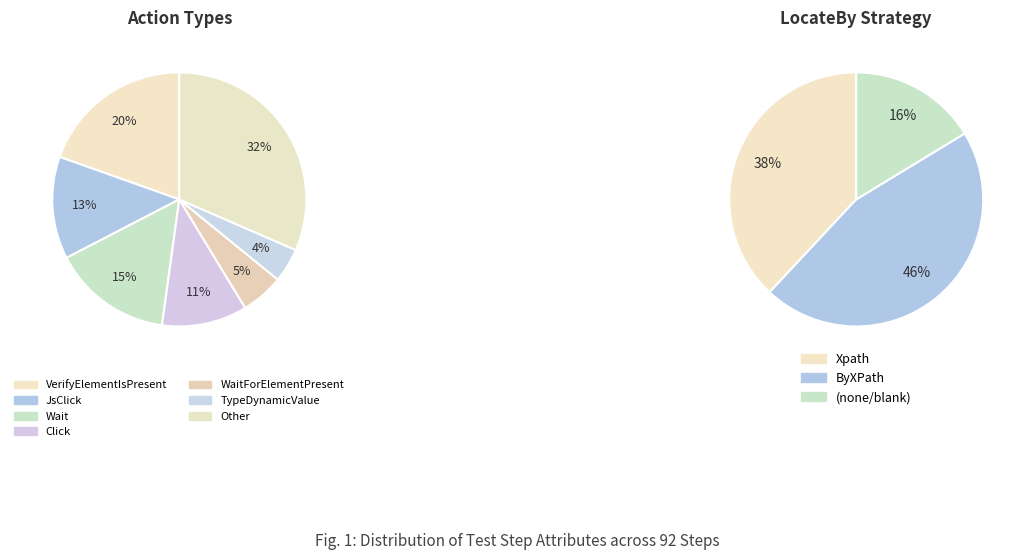

Does ByXPath represent more than half of the total?

No